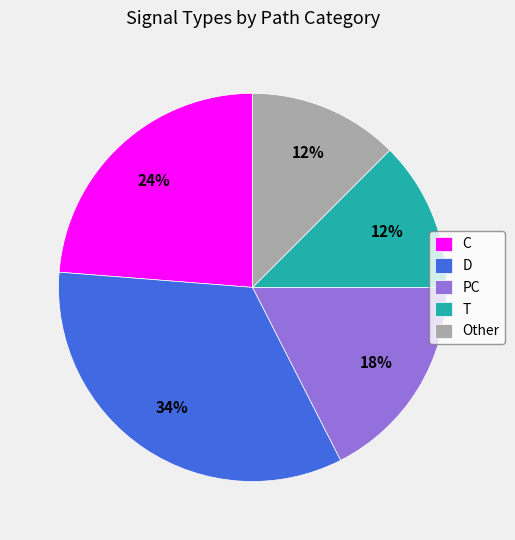

Is the sum of T and Other greater than half?

No